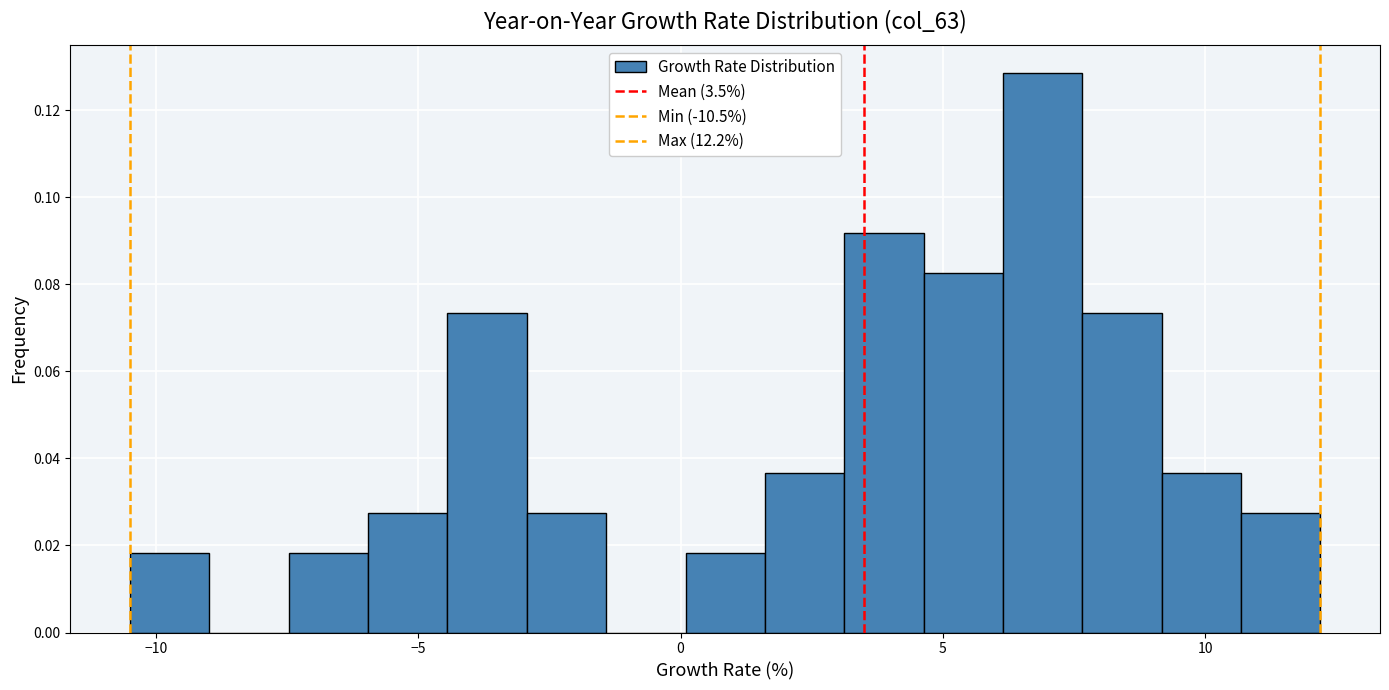

Read against the x-axis, roughly where is the centre of the tallest bar?

7.0